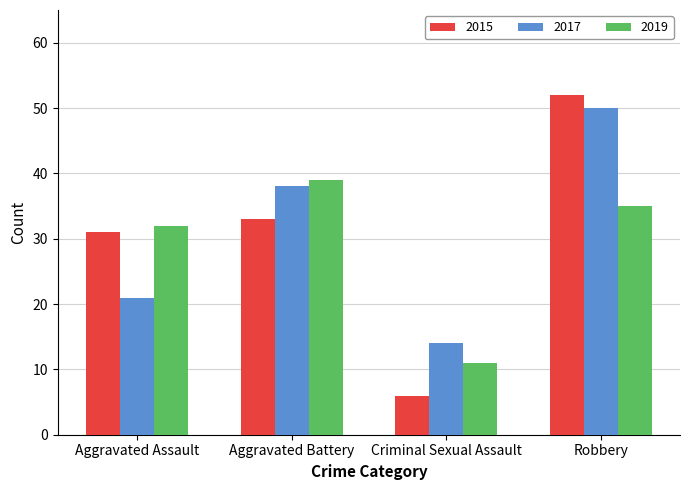

Reading right to left, transcribe all the data shown in this chart.

2015: 52	6	33	31
2017: 50	14	38	21
2019: 35	11	39	32